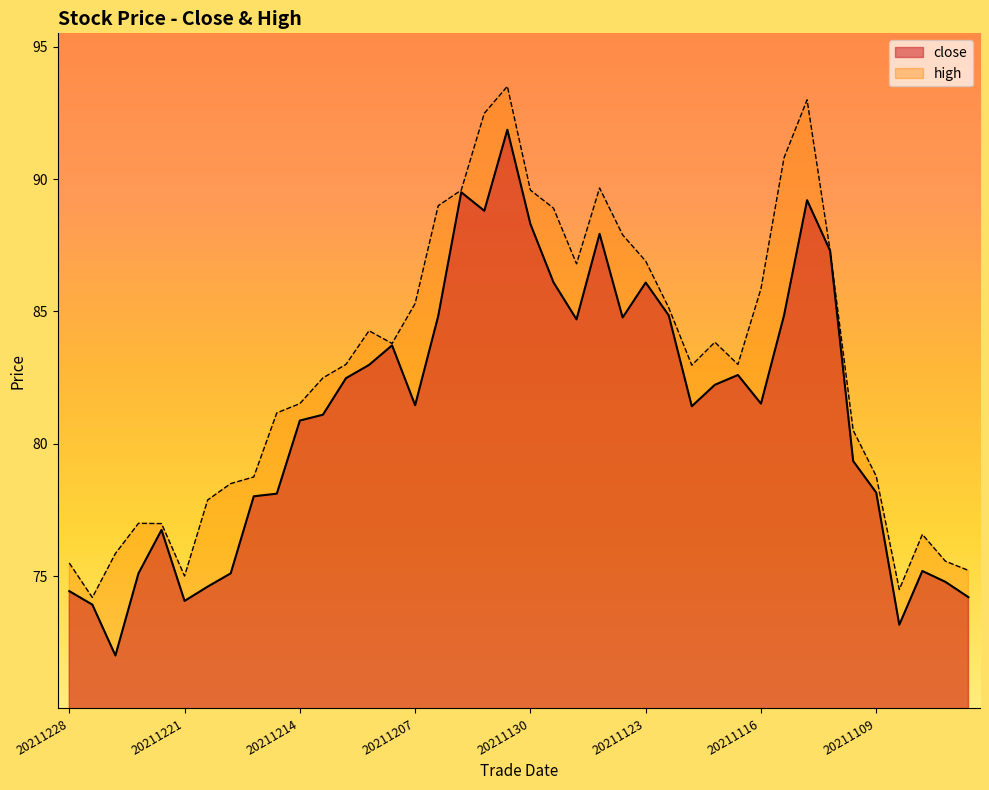

What is the value of the high point at the 16th from the left?

85.3